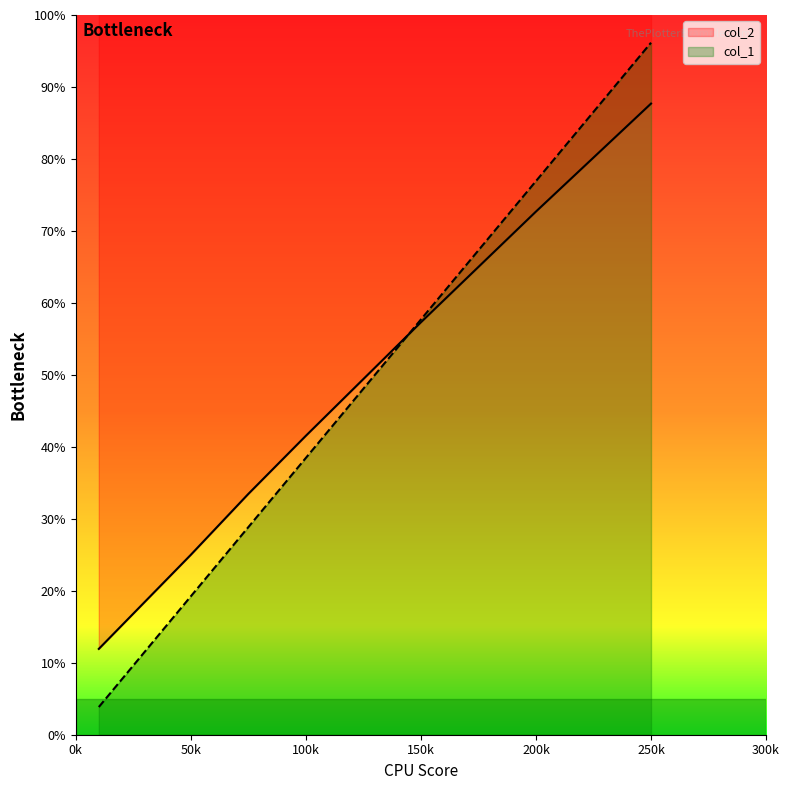

At how many categories does at least one series exceed 67?

5